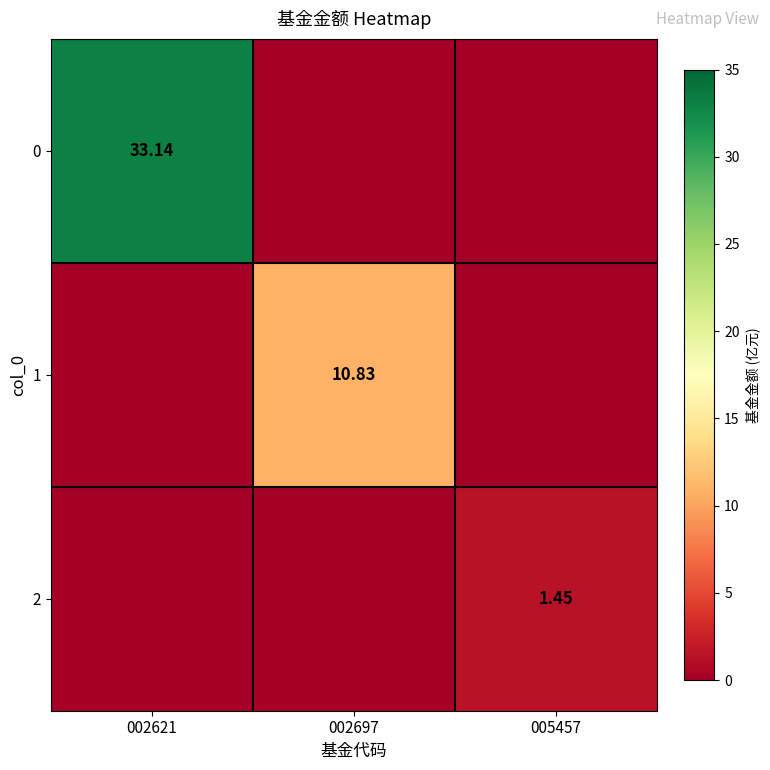

List the series in order of their peak value, lowest first.

2, 1, 0